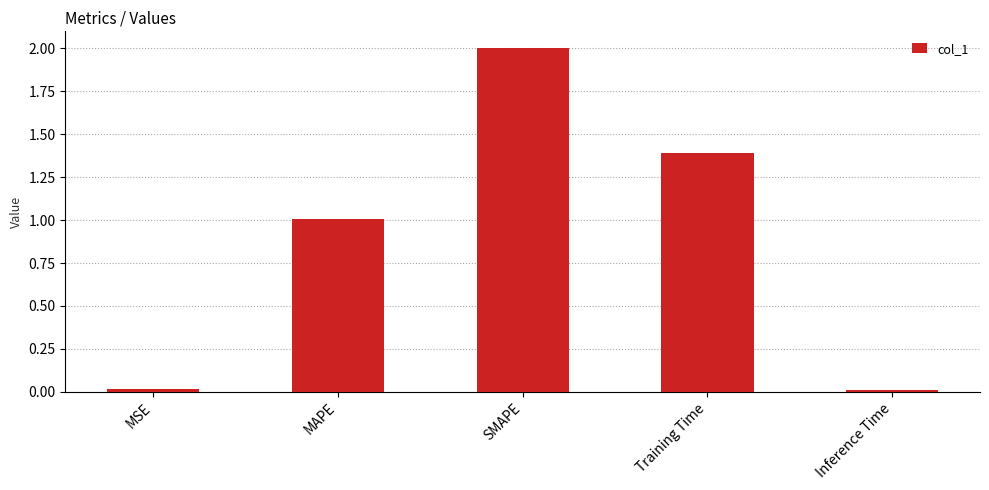

What is the greatest value displayed?

2.0